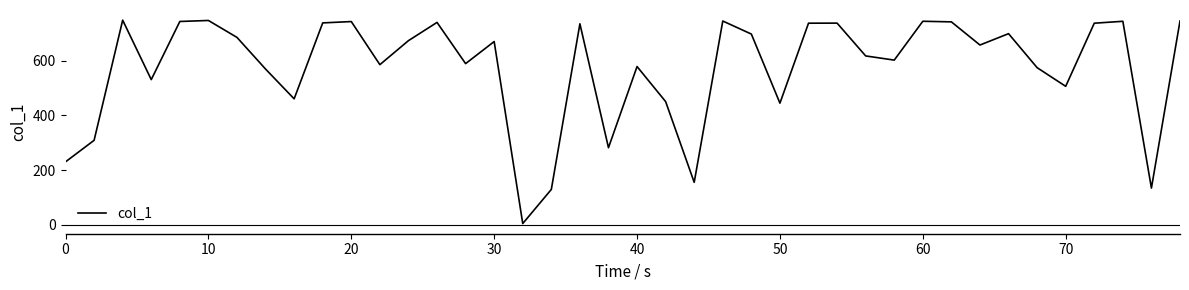

What is the difference between the maximum and minimum values?

744.6